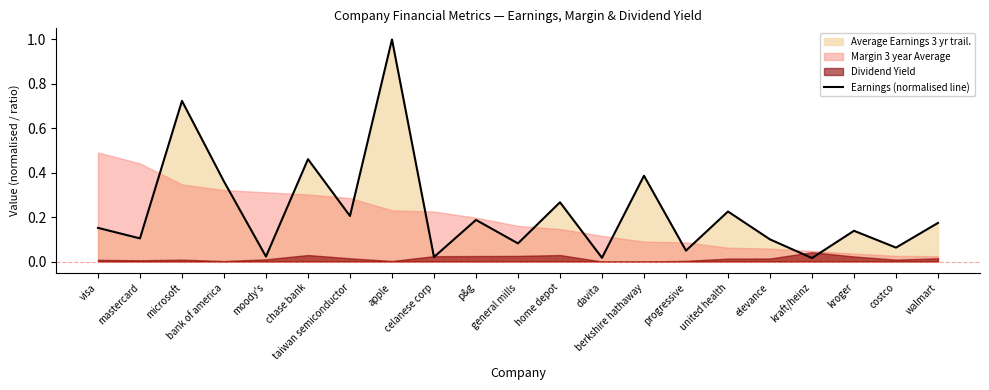

Rank the categories by value from highest to lowest.

apple, microsoft, chase bank, berkshire hathaway, bank of america, home depot, united health, taiwan semiconductor, p&g, walmart, visa, kroger, mastercard, elevance, general mills, costco, progressive, moody's, celanese corp, davita, kraft/heinz